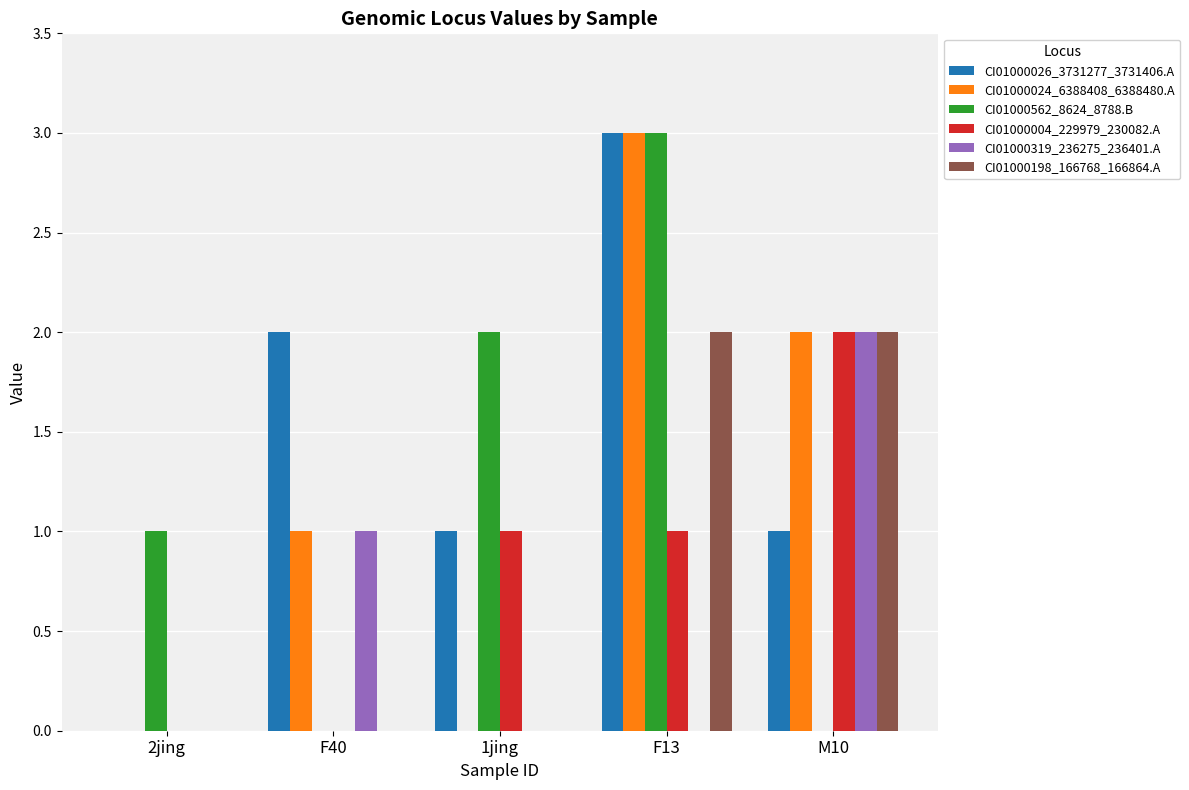

Reading left to right, transcribe all the data shown in this chart.

CI01000026_3731277_3731406.A: 0	2	1	3	1
CI01000024_6388408_6388480.A: 0	1	0	3	2
CI01000562_8624_8788.B: 1	0	2	3	0
CI01000004_229979_230082.A: 0	0	1	1	2
CI01000319_236275_236401.A: 0	1	0	0	2
CI01000198_166768_166864.A: 0	0	0	2	2